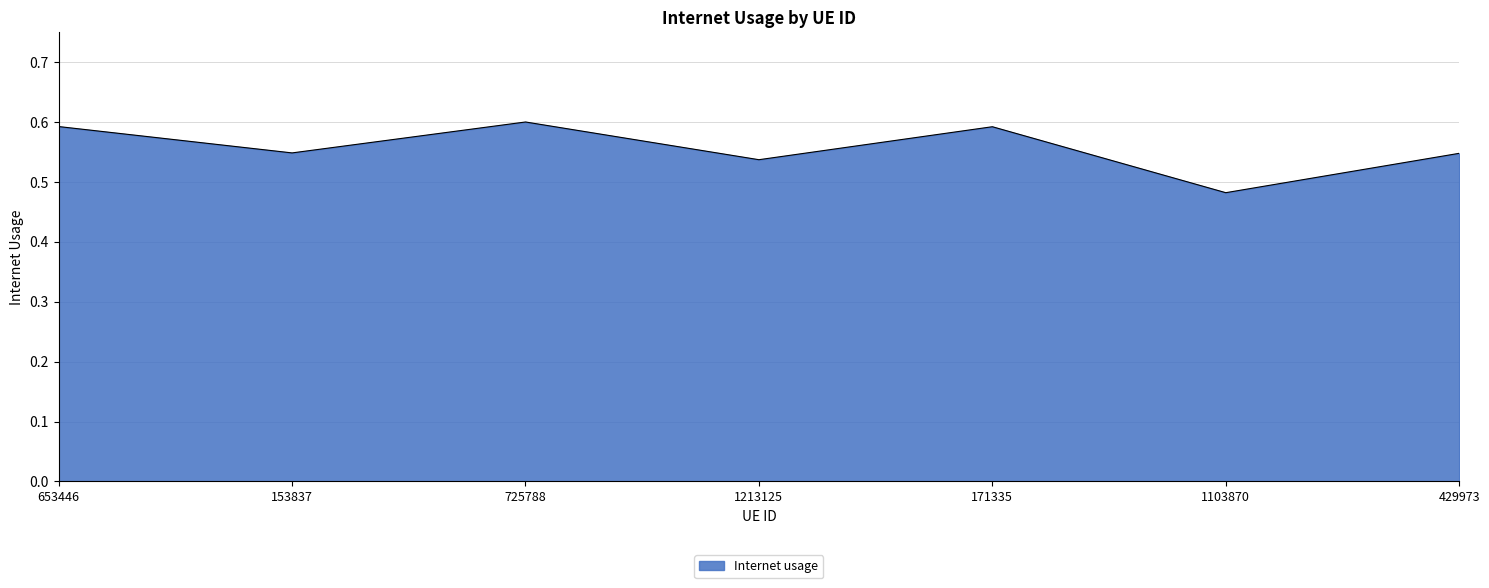

Between 1103870 and 1213125, which is larger?

1213125